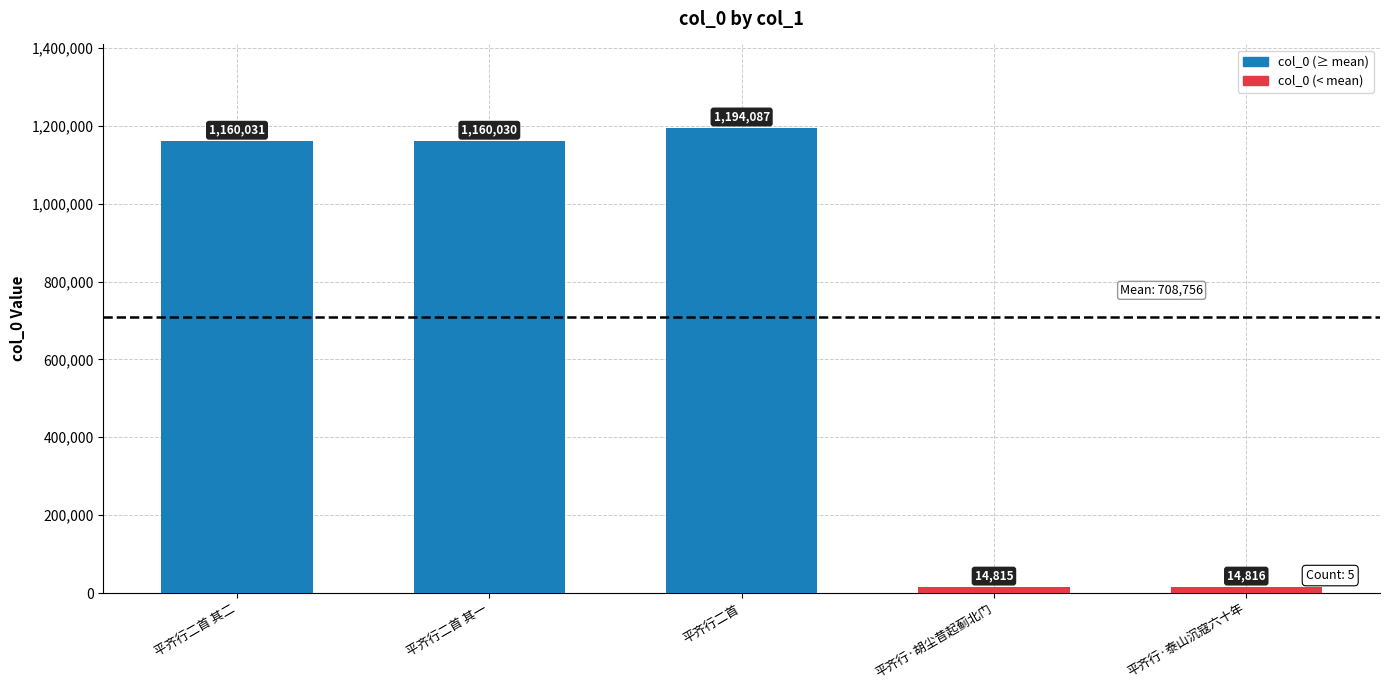

What is the change in value from 平齐行二首 其一 to 平齐行·胡尘昔起蓟北门?

-1145215